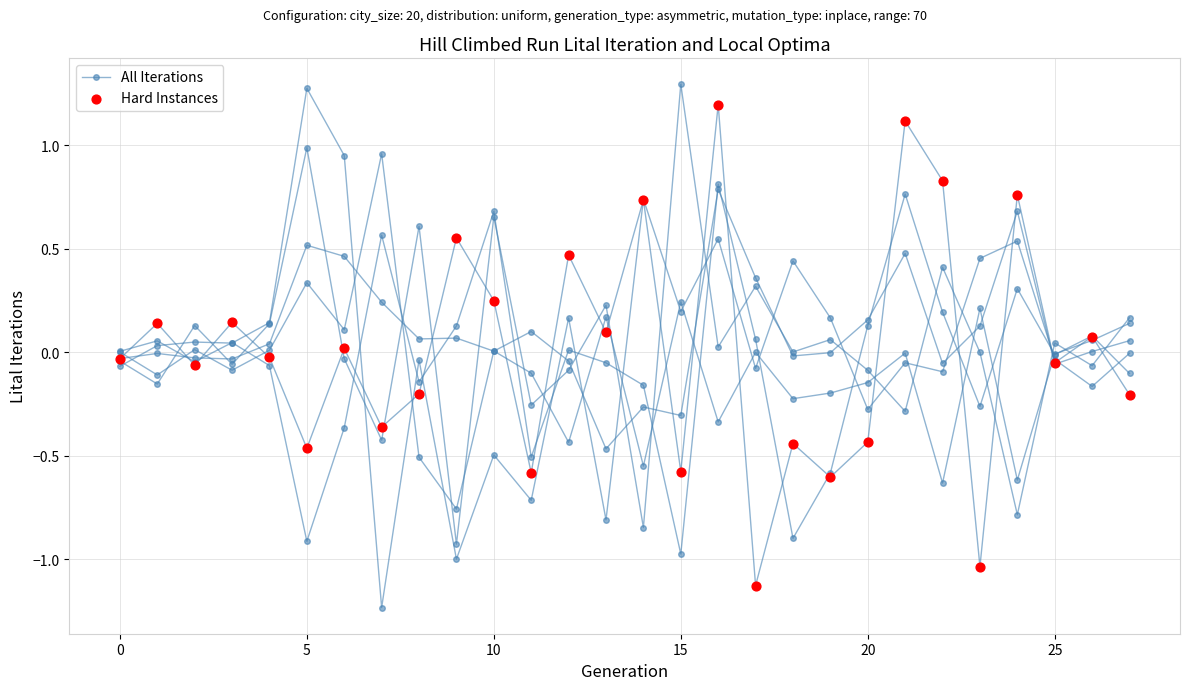

At how many categories does at least one series exceed 0?

13